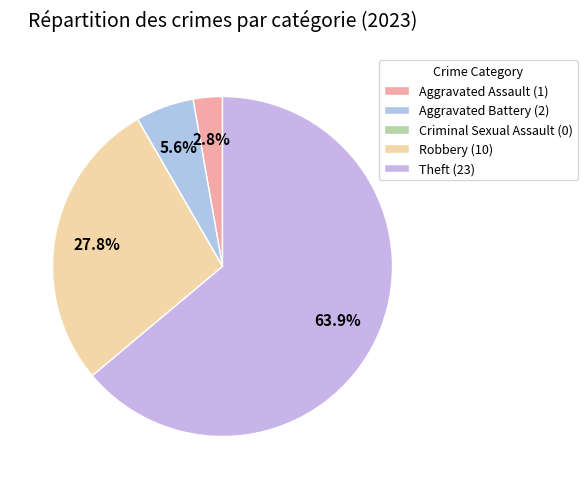

To the nearest percent, what is the average slice percentage?

20%